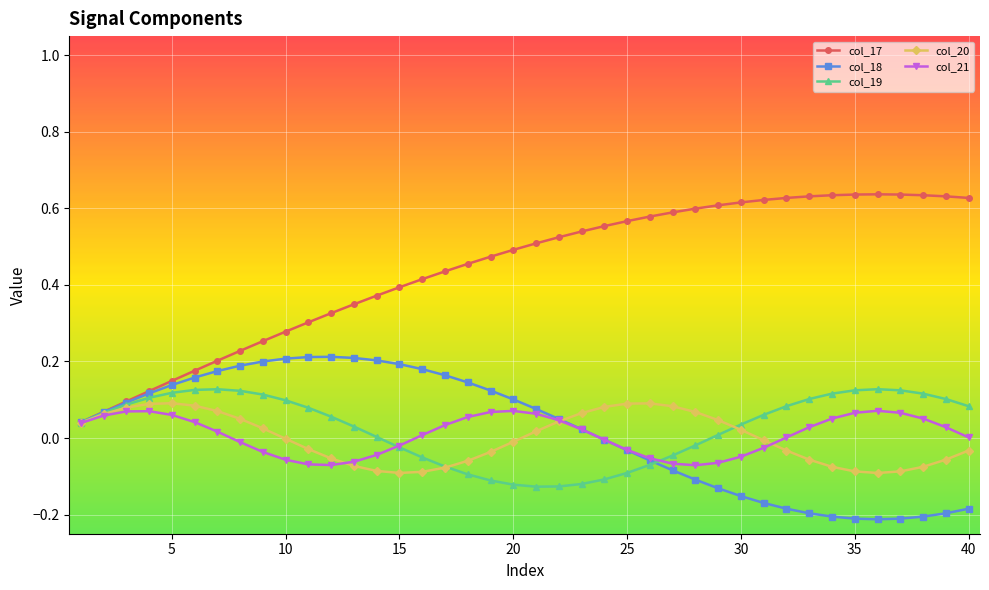

Which series has the largest range (max minus min)?

col_17